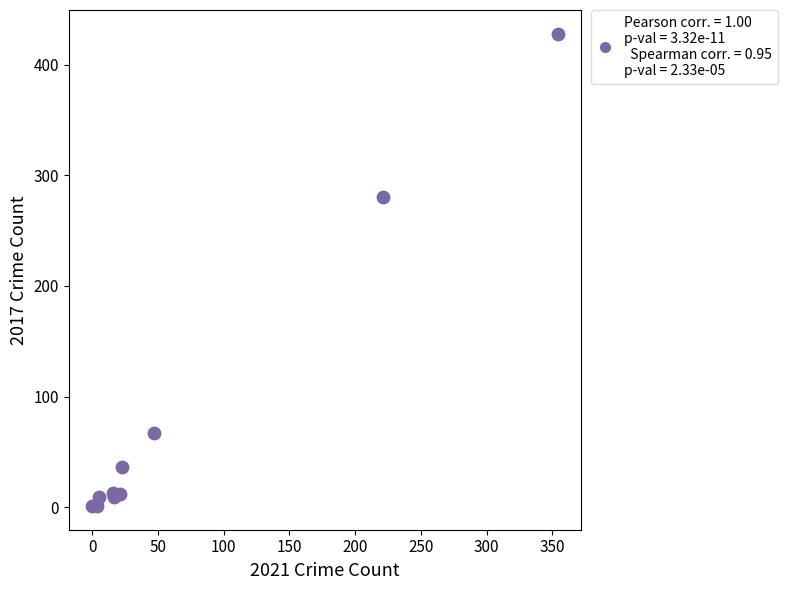

What Y value in the scatter plot is closest to 214?

280